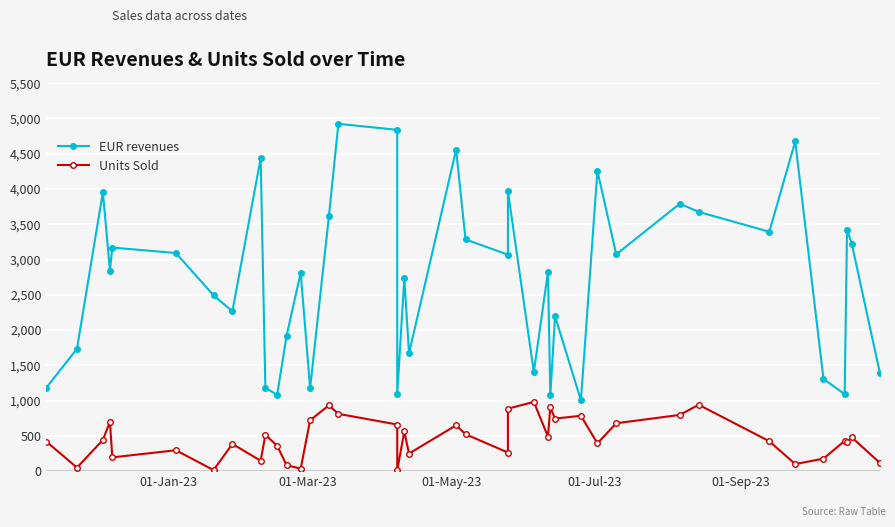

What is the difference between the maximum and minimum values in the EUR revenues series?

3919.4